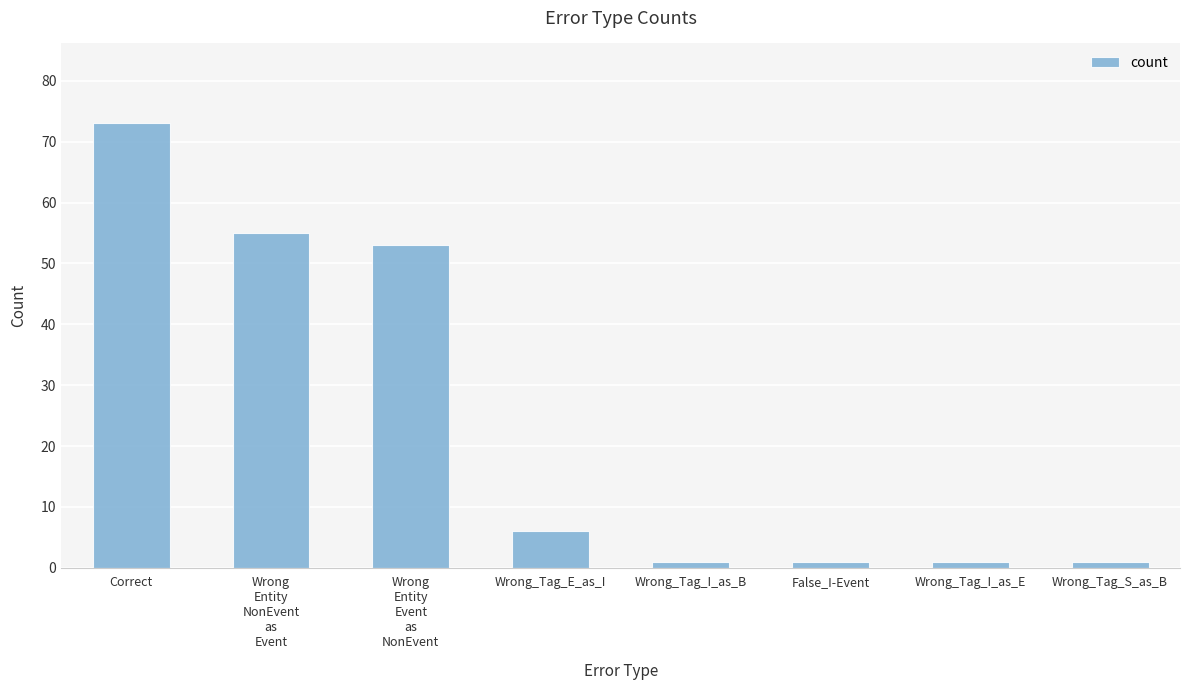

The chart shows a value of 1 at Wrong_Tag_I_as_B. True or false?

True